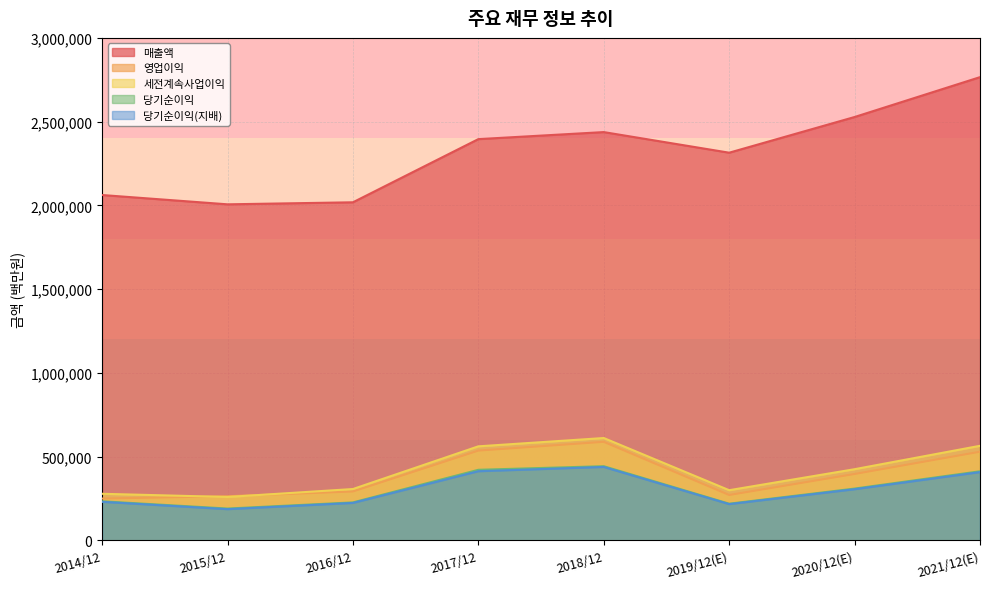

Where is 매출액 nearest to the value 2386120?

2017/12